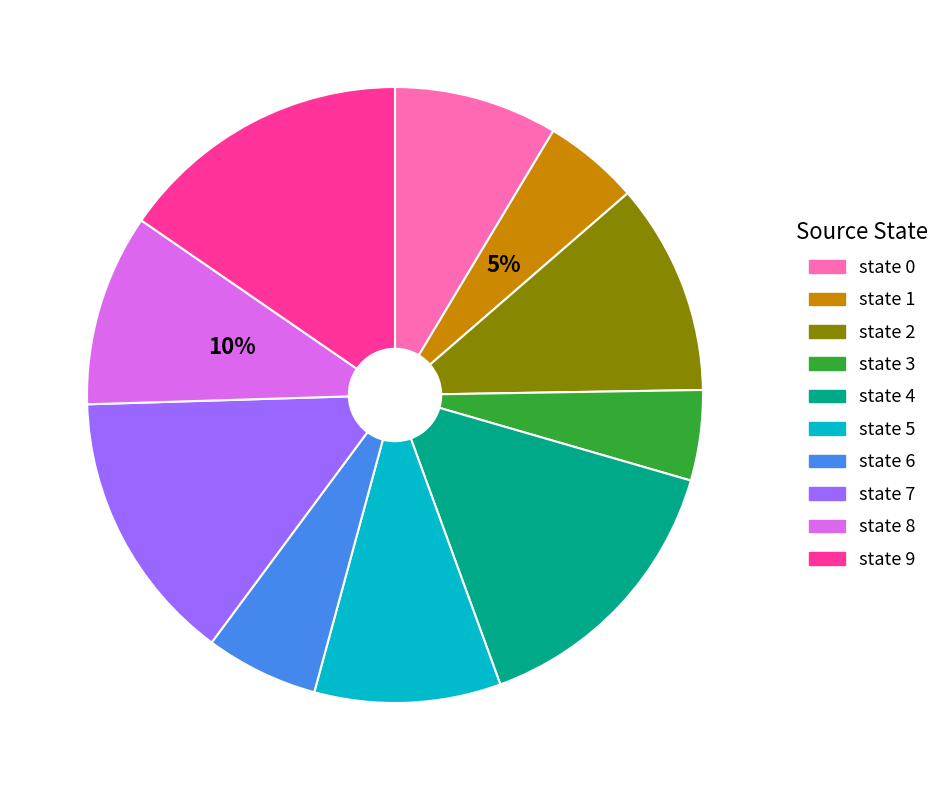

What percentage is the state 5 slice, to the nearest percent?

10%